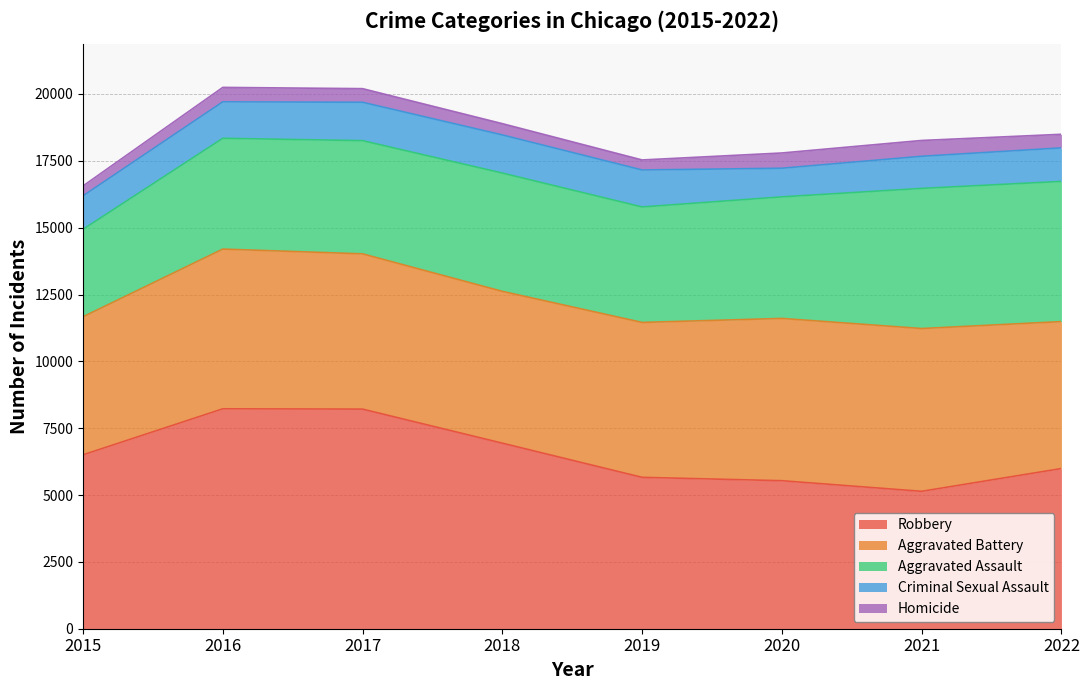

Does the chart display data point markers on the line(s)?

No